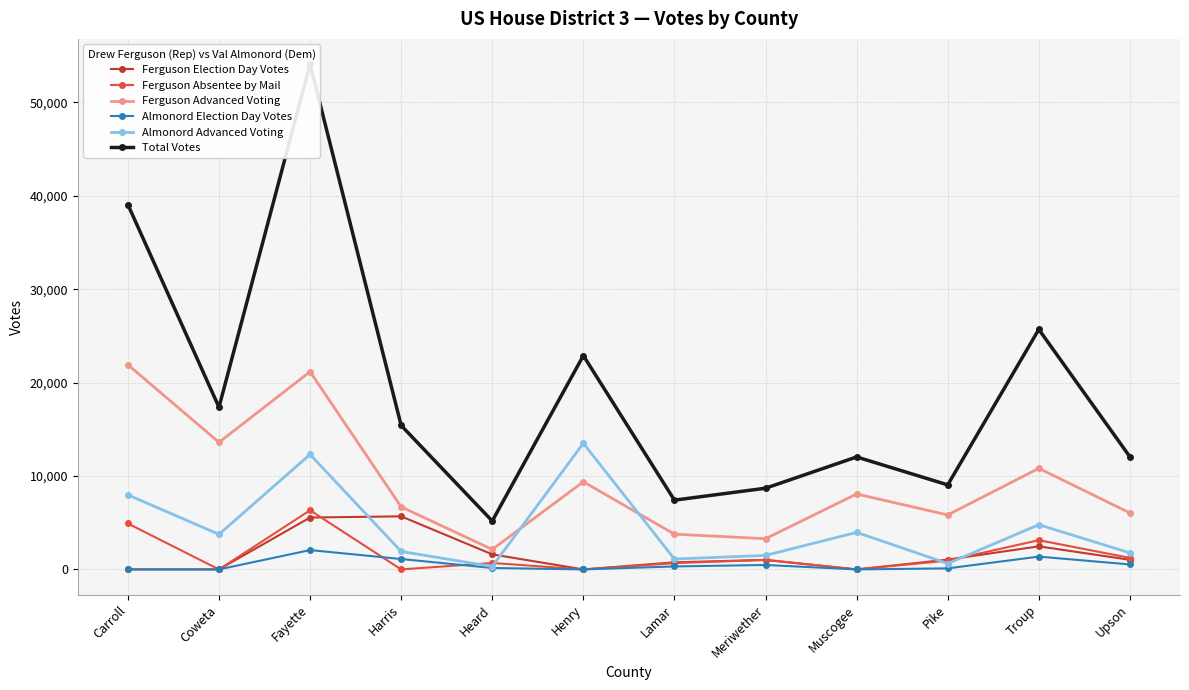

List the series in order of their peak value, lowest first.

Almonord Election Day Votes, Ferguson Election Day Votes, Ferguson Absentee by Mail, Almonord Advanced Voting, Ferguson Advanced Voting, Total Votes